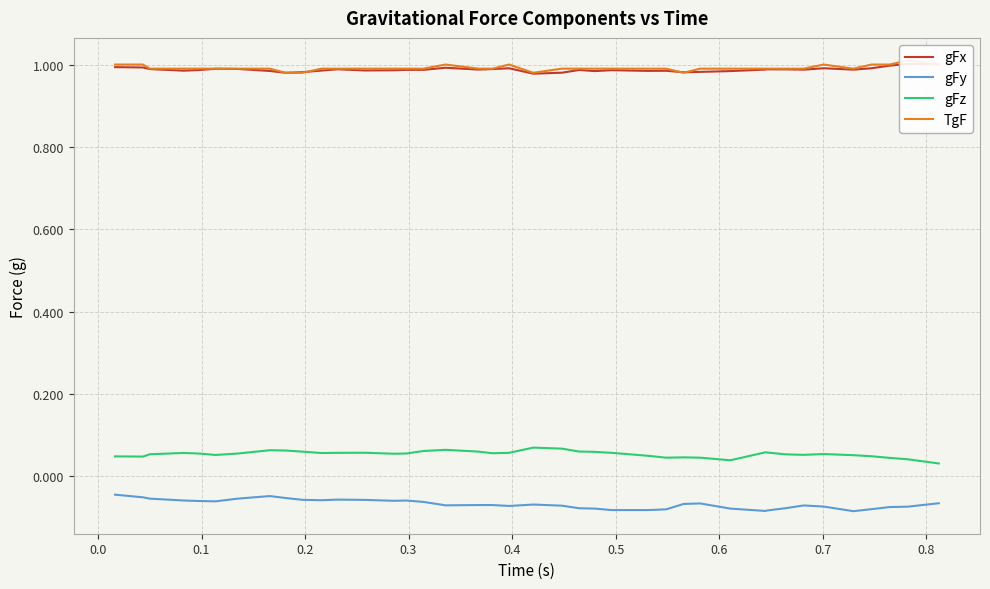

True or false: gFy and gFz cross at least once.

False